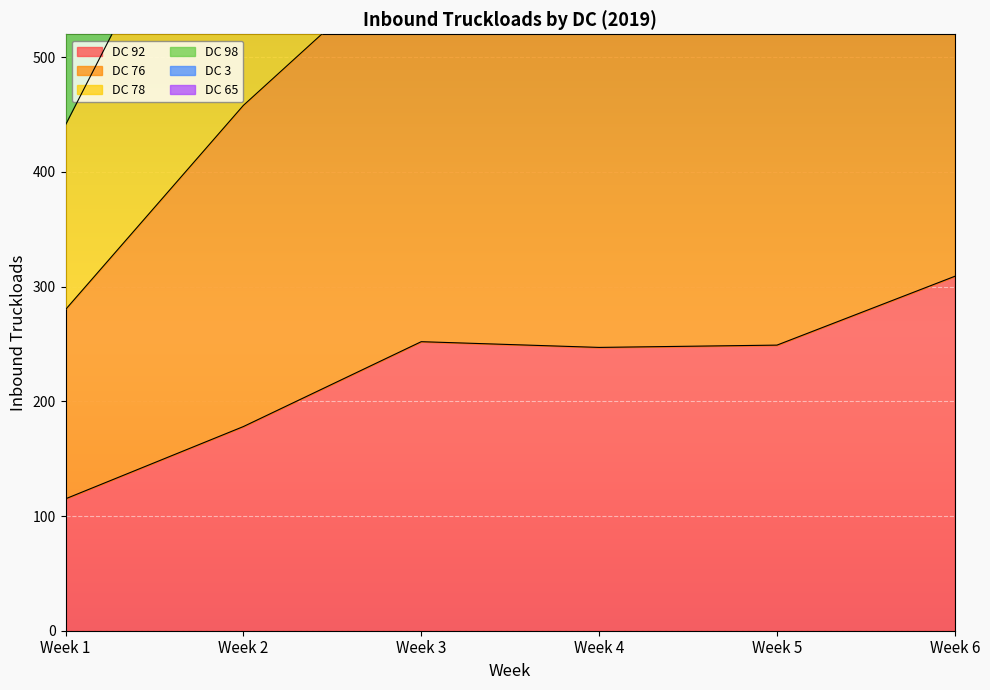

What is the lowest value of the DC 92 series?

115